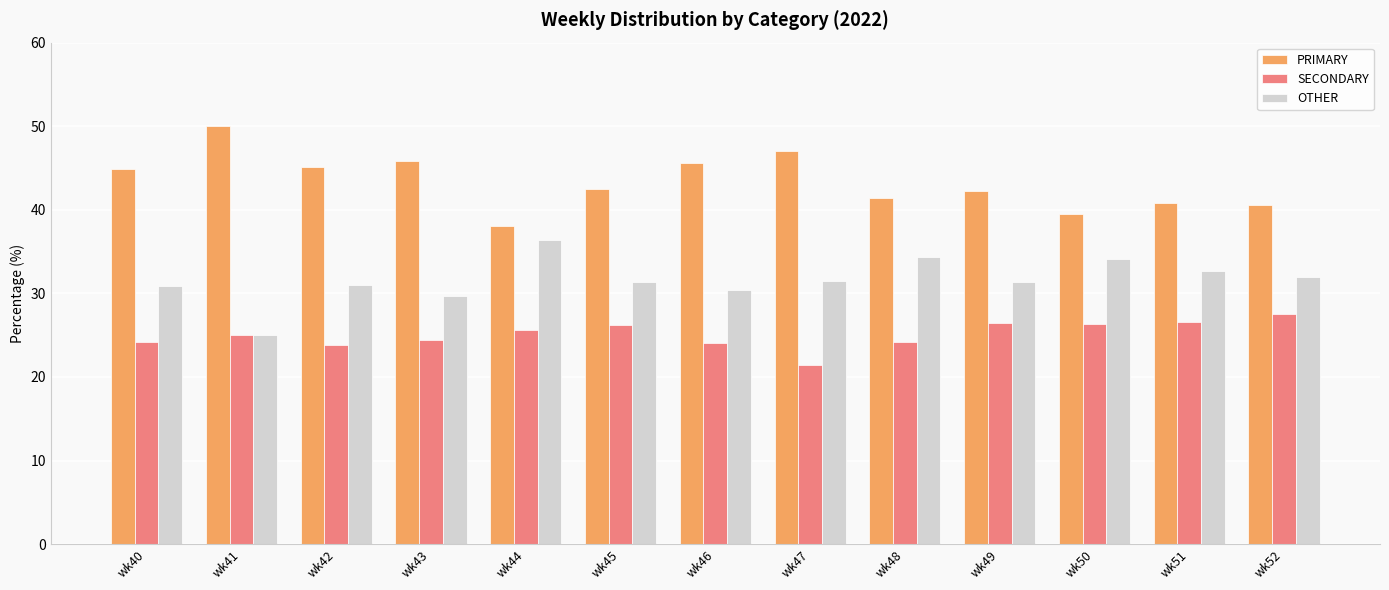

The SECONDARY series shows 14.4 at wk45. True or false?

False